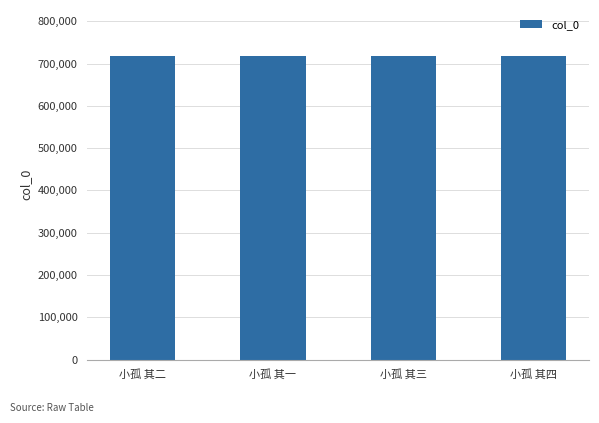

What is the approximate value at 小孤 其二?

719013